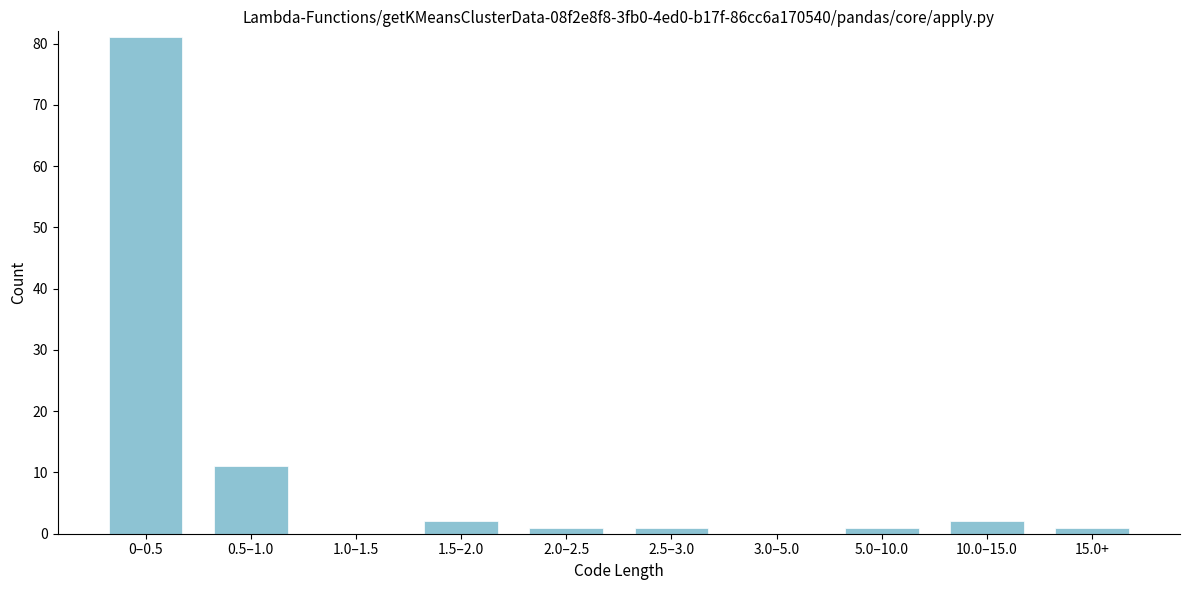

Reading left to right, extract all data points from this chart.

0–0.5=81	0.5–1.0=11	1.0–1.5=0	1.5–2.0=2	2.0–2.5=1	2.5–3.0=1	3.0–5.0=0	5.0–10.0=1	10.0–15.0=2	15.0+=1